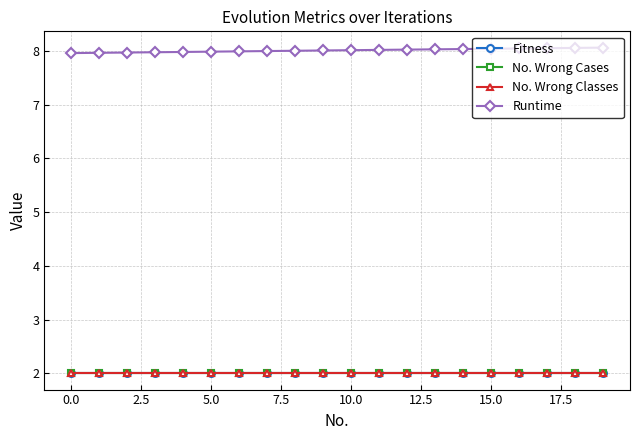

How many lines are shown in the chart?

4